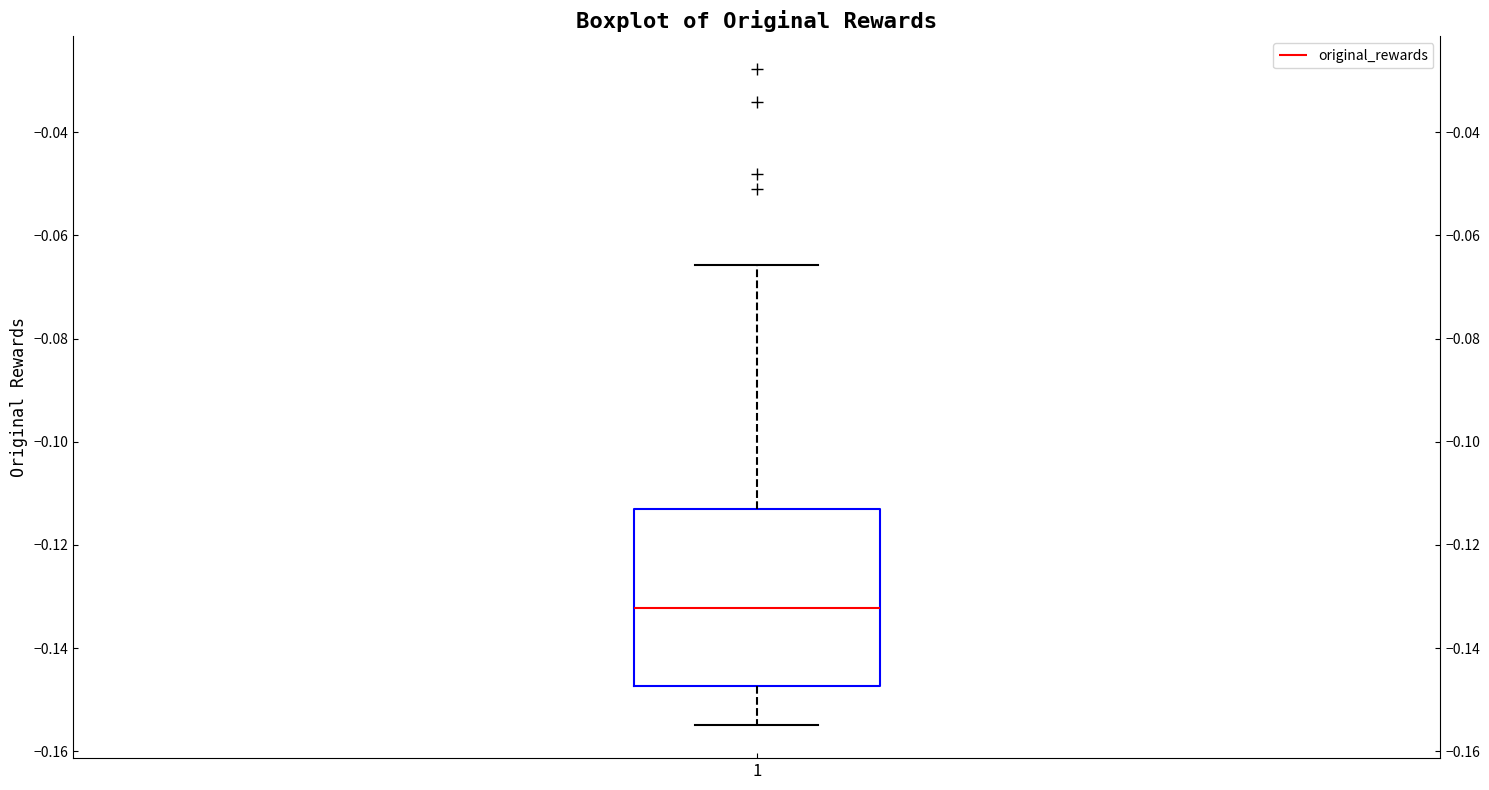

Where does the upper whisker of the box at x = 1 end on the y-axis? The values are not printed on the chart, so give them approximately, as read against the axis.

-0.066